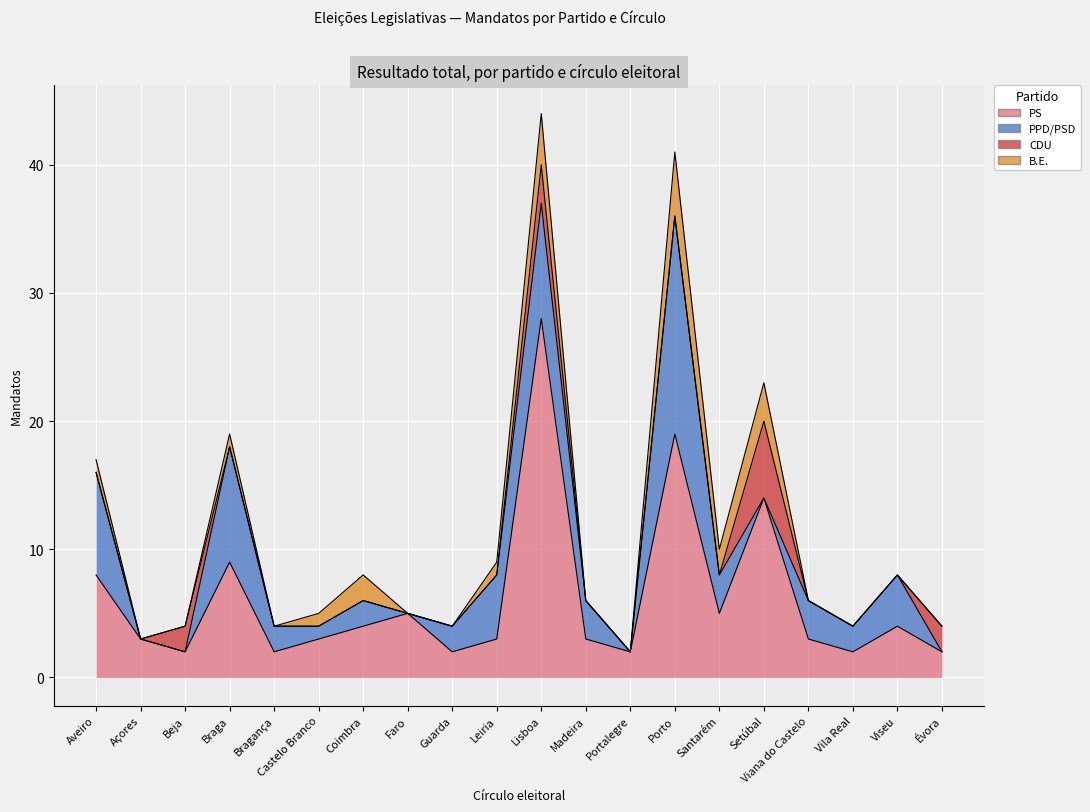

Reading left to right, transcribe all the data shown in this chart.

PS: Aveiro=8	Açores=3	Beja=2	Braga=9	Bragança=2	Castelo Branco=3	Coimbra=4	Faro=5	Guarda=2	Leiria=3	Lisboa=28	Madeira=3	Portalegre=2	Porto=19	Santarém=5	Setúbal=14	Viana do Castelo=3	Vila Real=2	Viseu=4	Évora=2
PPD/PSD: Aveiro=8	Açores=0	Beja=0	Braga=9	Bragança=2	Castelo Branco=1	Coimbra=2	Faro=0	Guarda=2	Leiria=5	Lisboa=9	Madeira=3	Portalegre=0	Porto=17	Santarém=3	Setúbal=0	Viana do Castelo=3	Vila Real=2	Viseu=4	Évora=0
CDU: Aveiro=0	Açores=0	Beja=2	Braga=0	Bragança=0	Castelo Branco=0	Coimbra=0	Faro=0	Guarda=0	Leiria=0	Lisboa=3	Madeira=0	Portalegre=0	Porto=0	Santarém=0	Setúbal=6	Viana do Castelo=0	Vila Real=0	Viseu=0	Évora=2
B.E.: Aveiro=1	Açores=0	Beja=0	Braga=1	Bragança=0	Castelo Branco=1	Coimbra=2	Faro=0	Guarda=0	Leiria=1	Lisboa=4	Madeira=0	Portalegre=0	Porto=5	Santarém=2	Setúbal=3	Viana do Castelo=0	Vila Real=0	Viseu=0	Évora=0